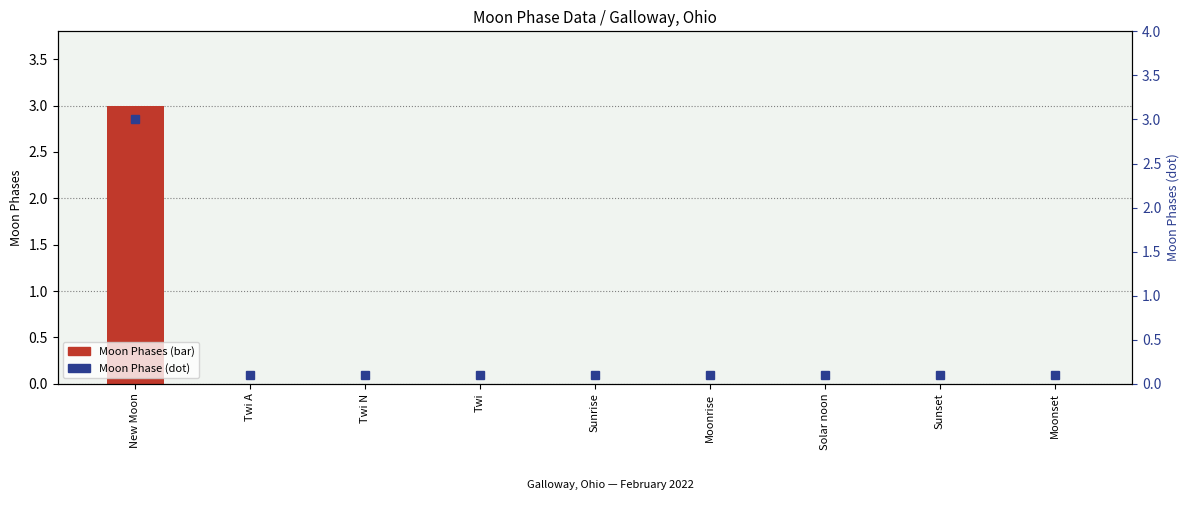

Reading left to right, what are all the values shown in this chart?

Moon Phases (bar): New Moon=3.0	Twi A=0.0	Twi N=0.0	Twi=0.0	Sunrise=0.0	Moonrise=0.0	Solar noon=0.0	Sunset=0.0	Moonset=0.0
Moon Phase (dot): New Moon=3.0	Twi A=0.1	Twi N=0.1	Twi=0.1	Sunrise=0.1	Moonrise=0.1	Solar noon=0.1	Sunset=0.1	Moonset=0.1